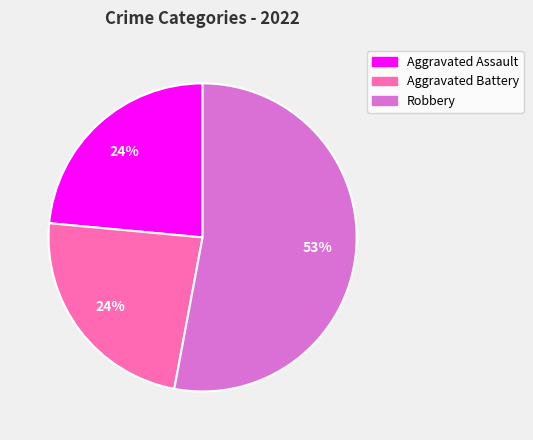

Which category has the biggest portion of the pie?

Robbery